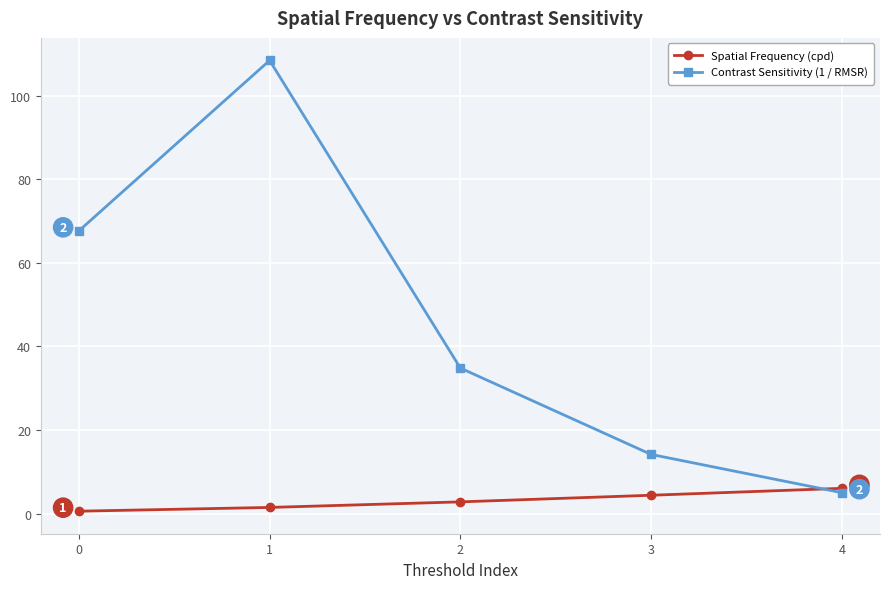

Is it true that Spatial Frequency (cpd) equals 4.4 at 3?

True